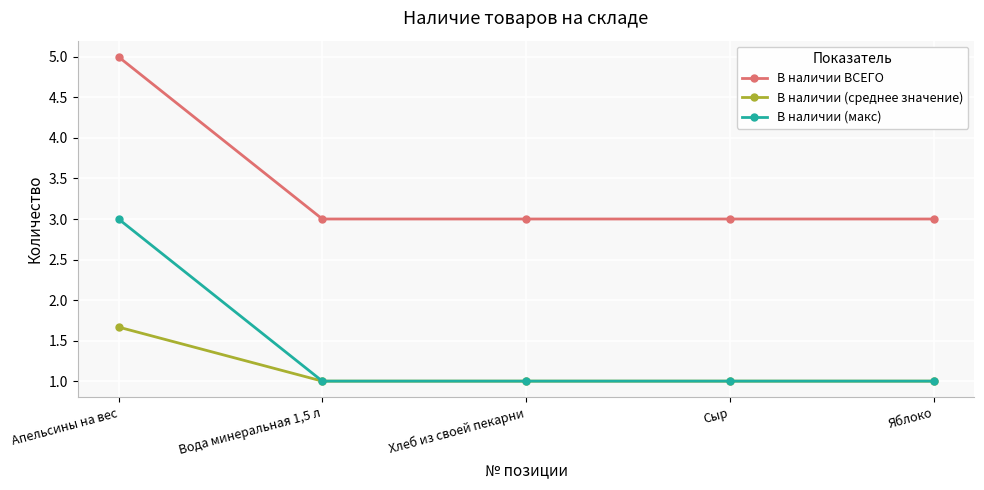

Does the chart display data point markers on the line(s)?

Yes